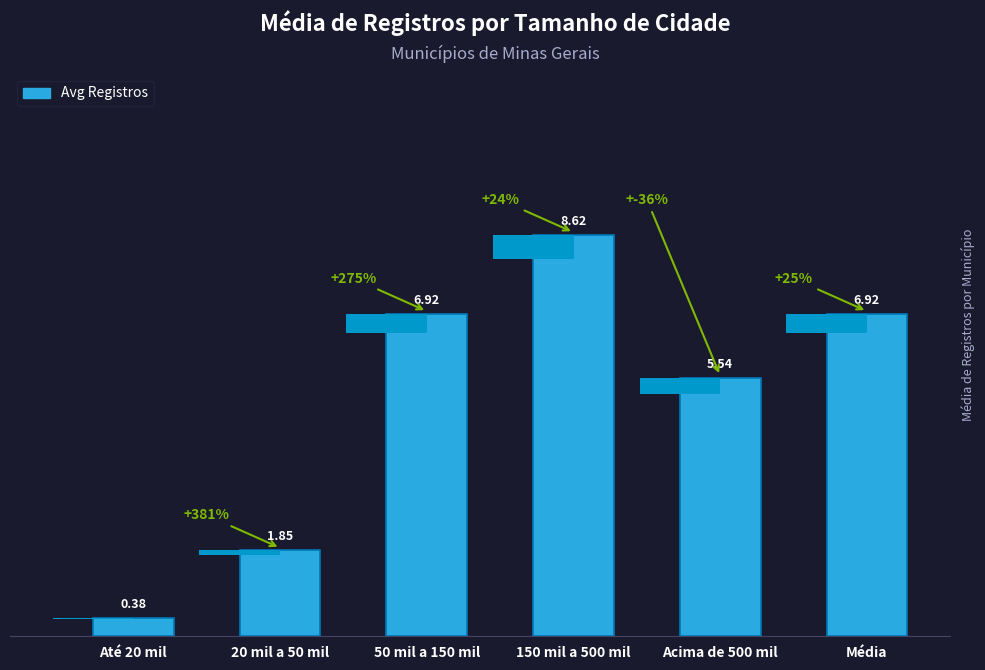

Rank the categories by value from lowest to highest.

Até 20 mil, 20 mil a 50 mil, Acima de 500 mil, 50 mil a 150 mil, Média, 150 mil a 500 mil